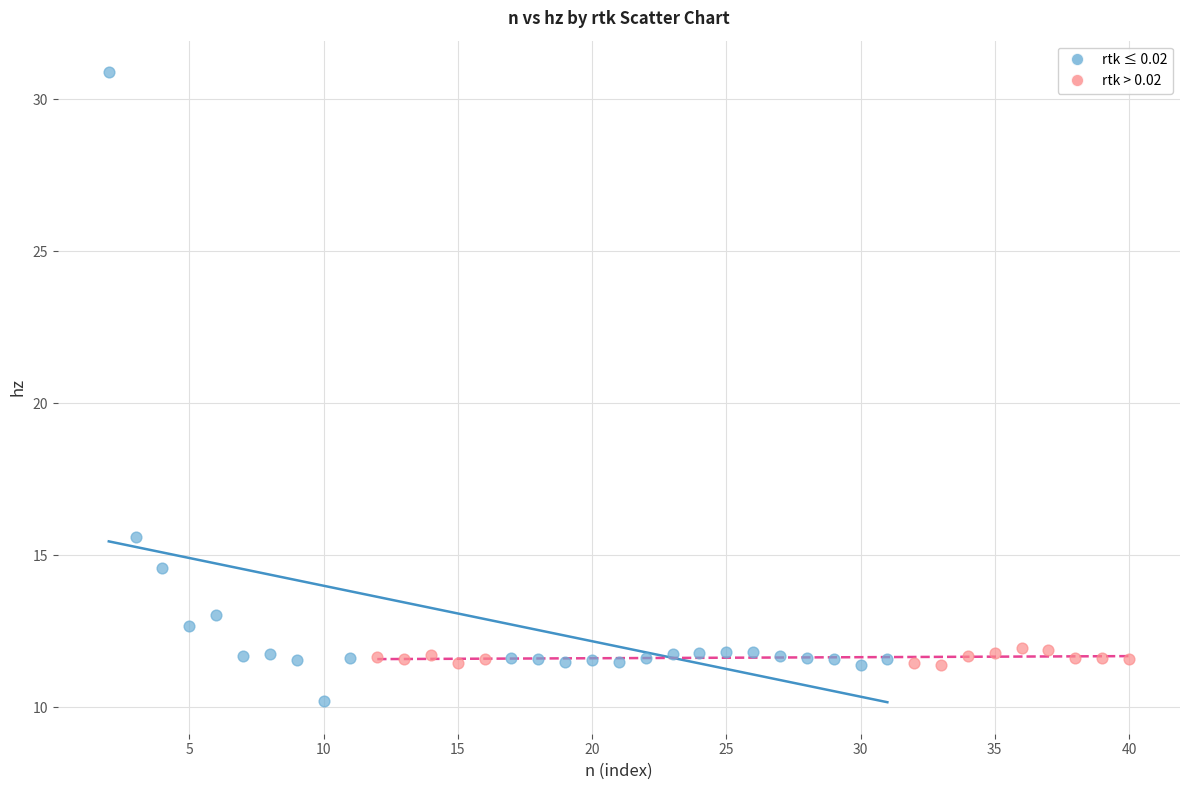

Which series reaches the minimum Y coordinate?

rtk ≤ 0.02